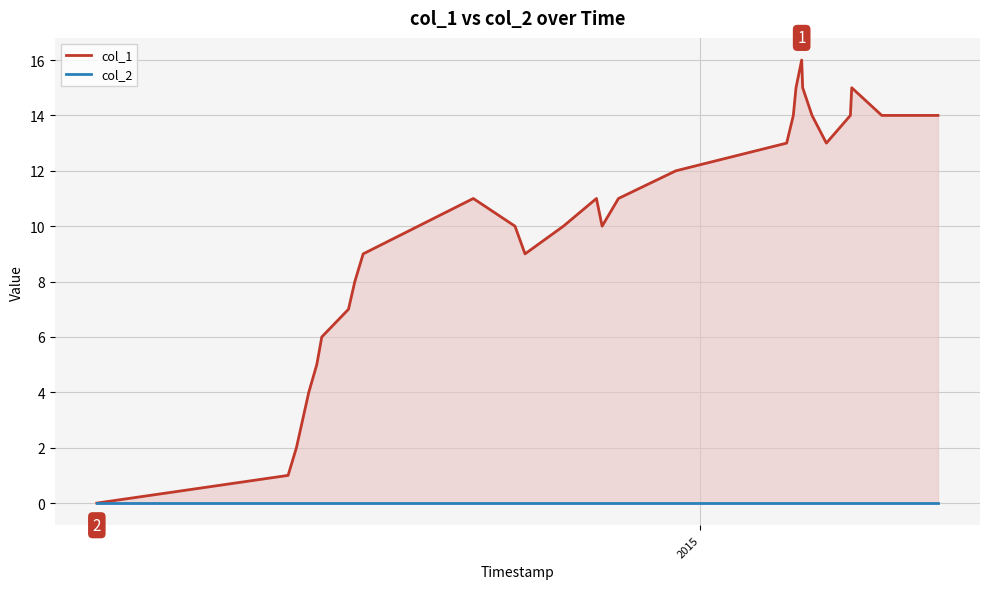

At how many categories does at least one series exceed 0?

28